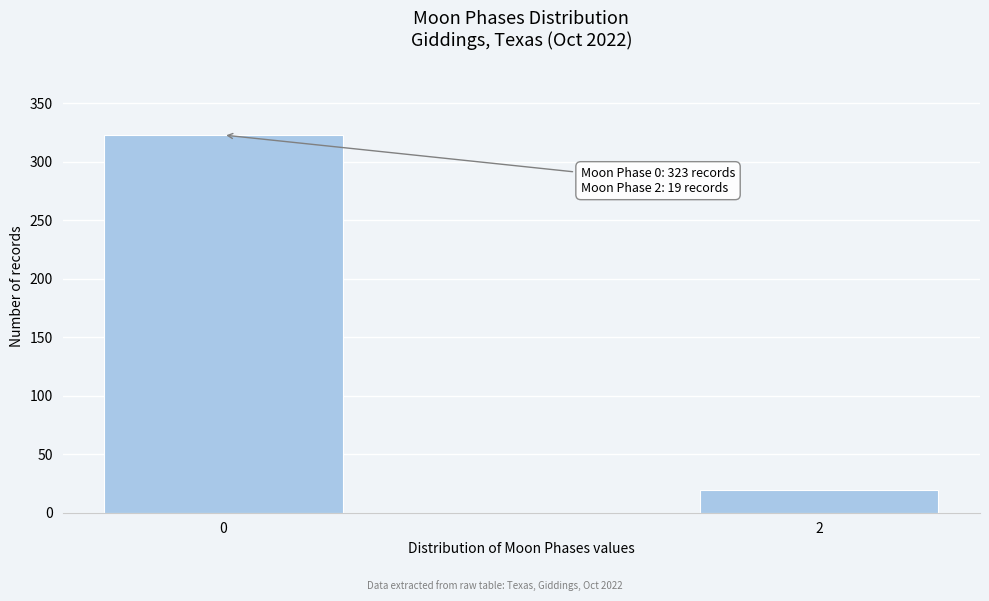

Reading left to right, what are all the values shown in this chart?

0=323	2=19